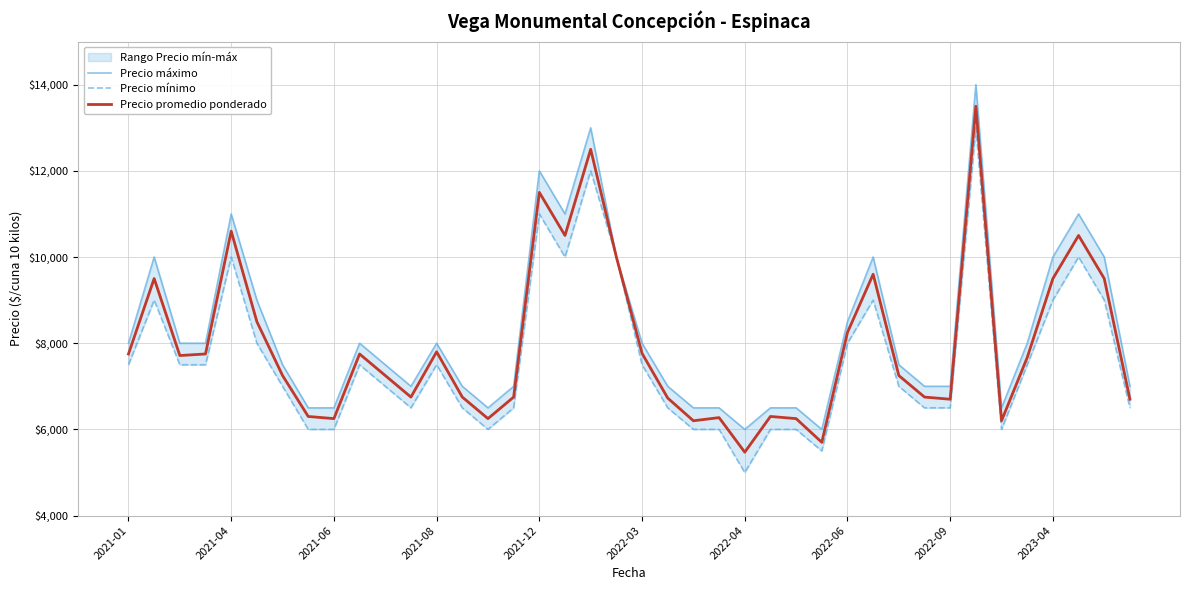

What is the highest value of the Precio promedio ponderado series?

13500